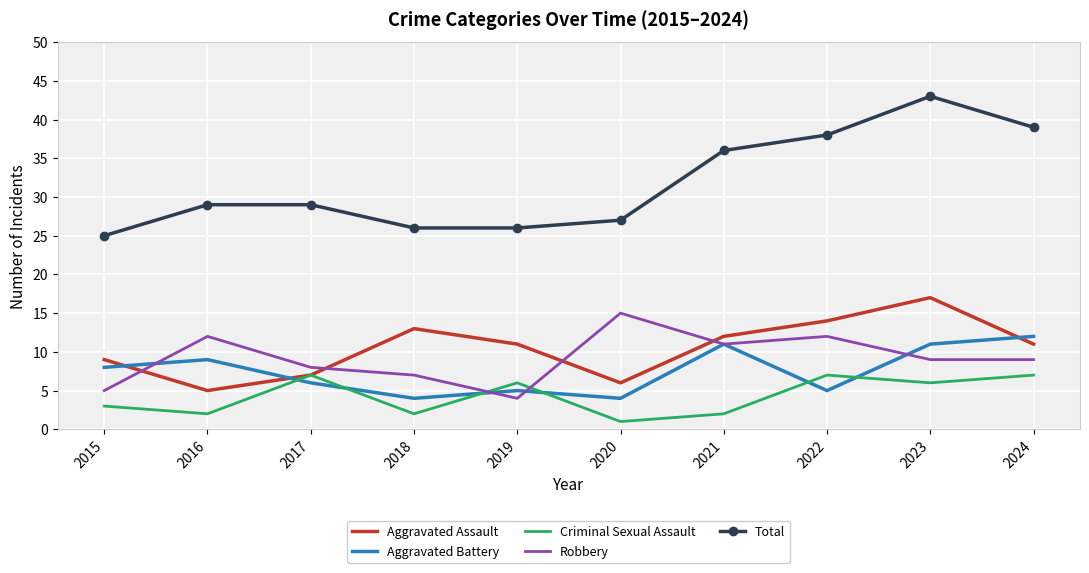

True or false: Aggravated Battery and Criminal Sexual Assault intersect in this chart.

True